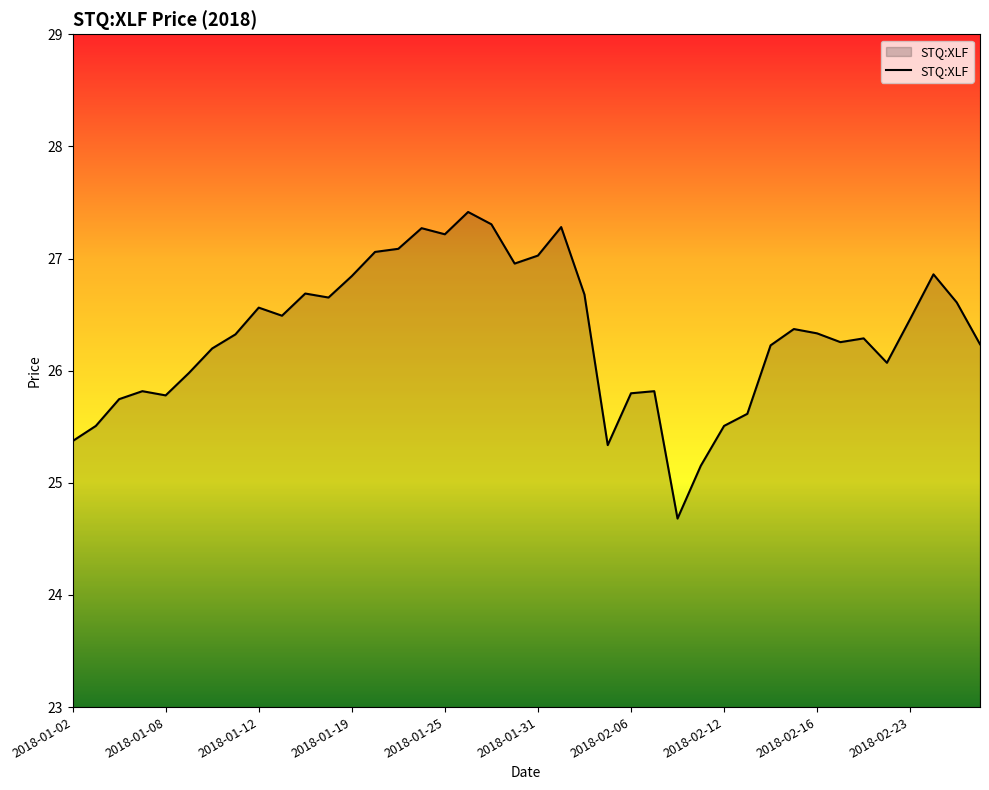

What is the smallest value displayed?

24.7